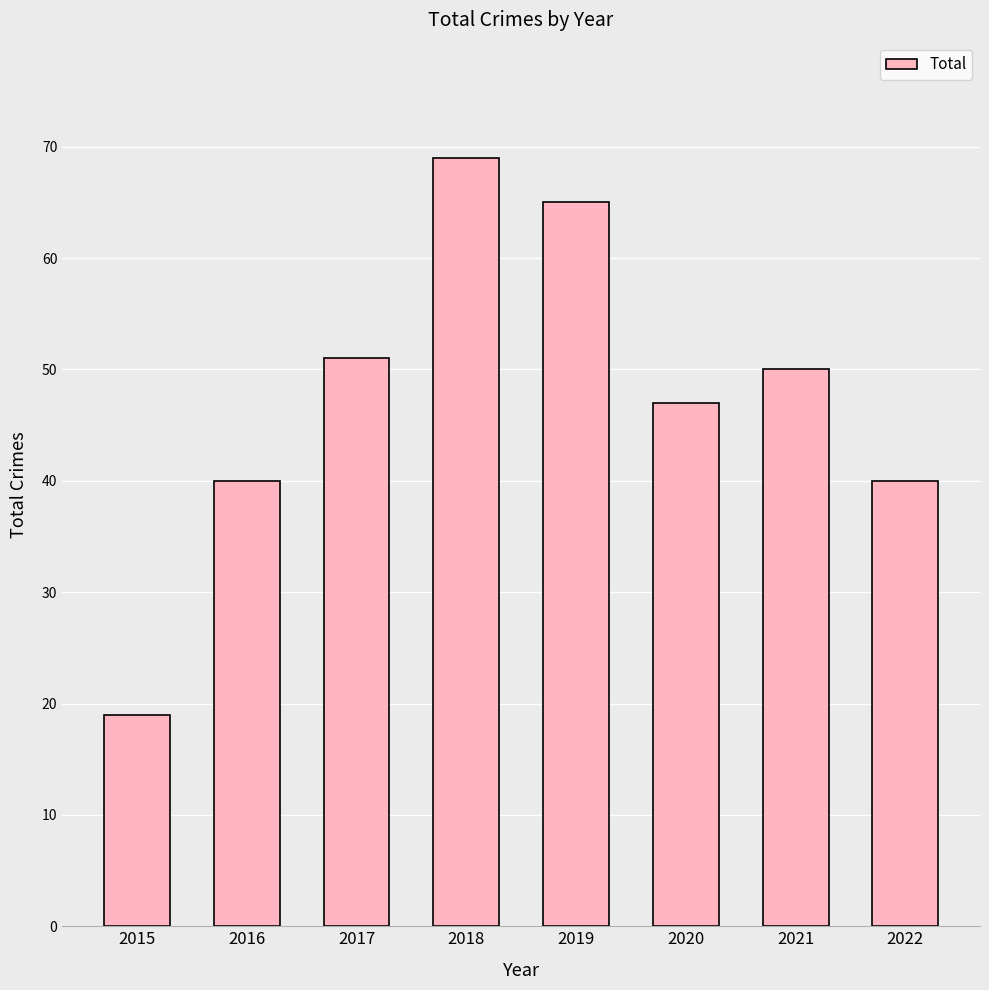

Where does the data first go above 50?

2017